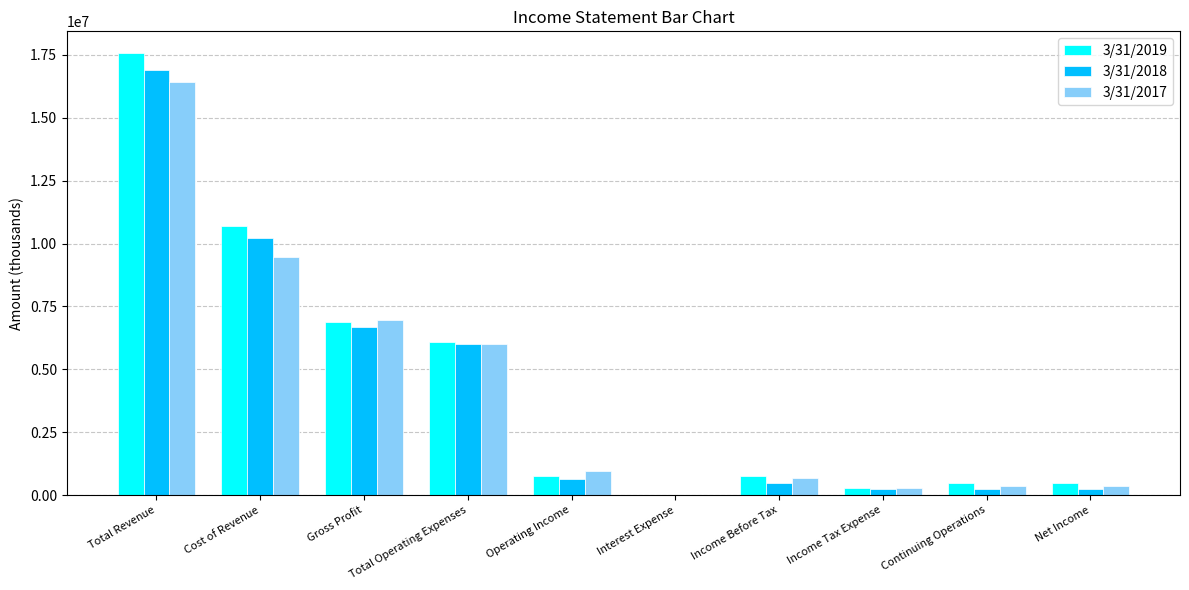

The value of 3/31/2018 at Gross Profit is 6684040. True or false?

True